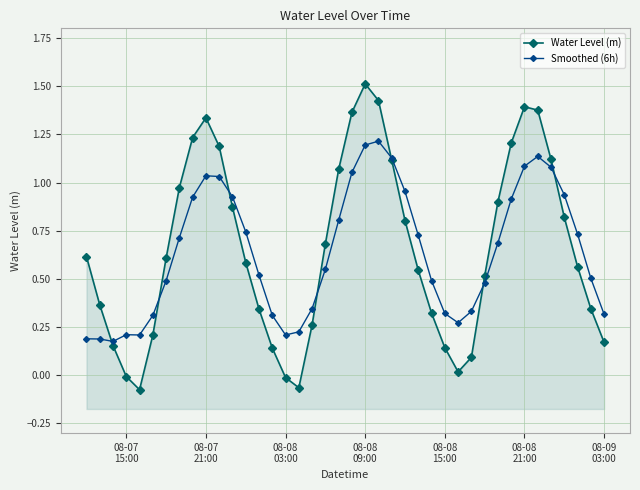

What is the smallest value displayed?

-0.1